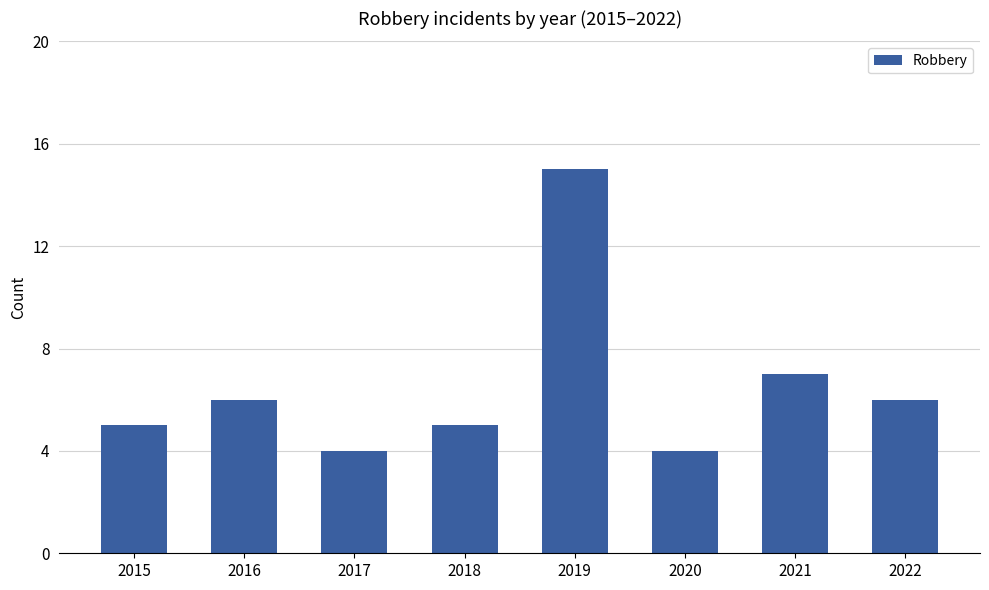

Which has a higher value, 2016 or 2021?

2021